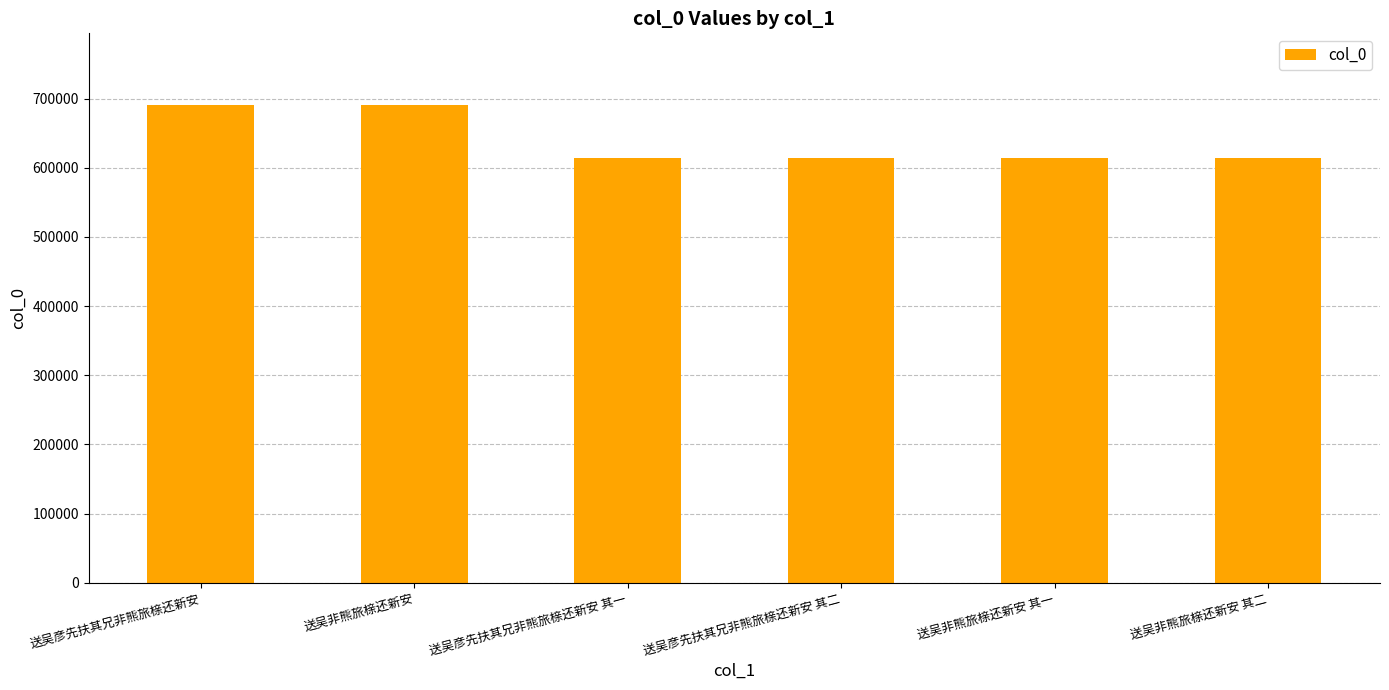

Between 送吴非熊旅榇还新安 其二 and 送吴彦先扶其兄非熊旅榇还新安, which is larger?

送吴彦先扶其兄非熊旅榇还新安